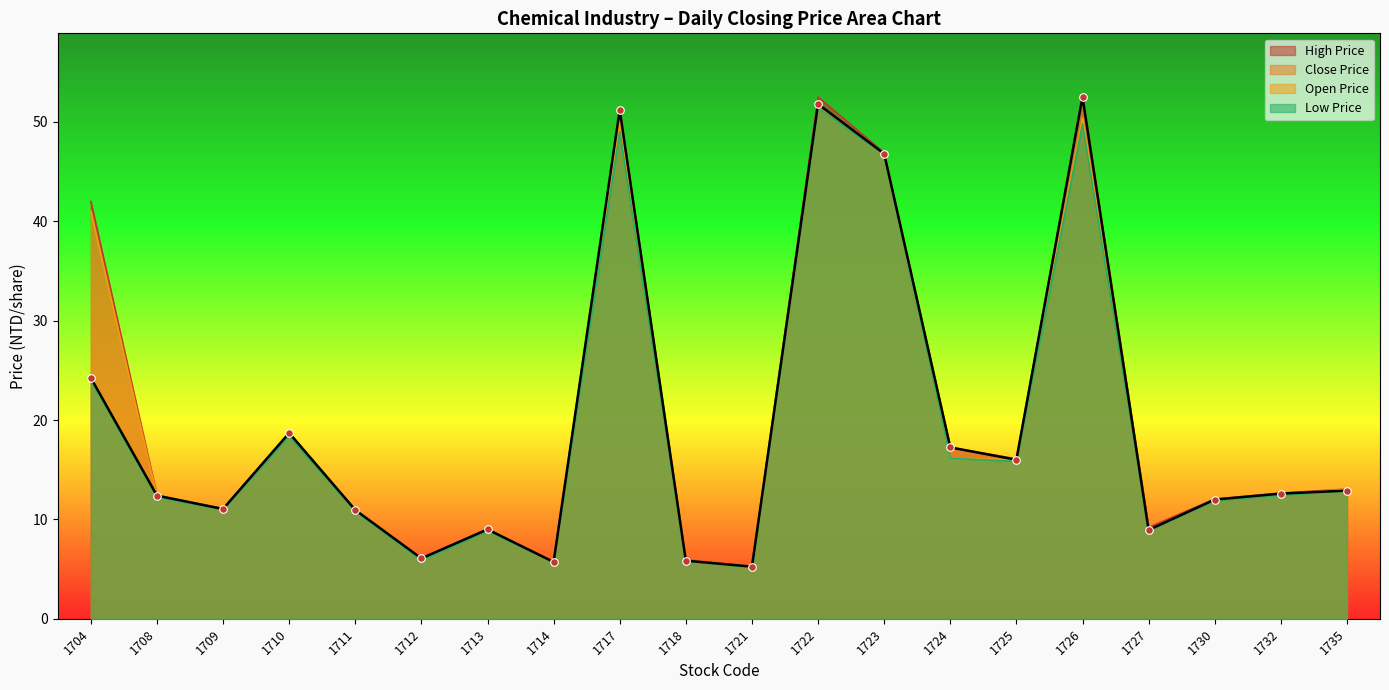

Which series reaches the maximum Y coordinate?

high